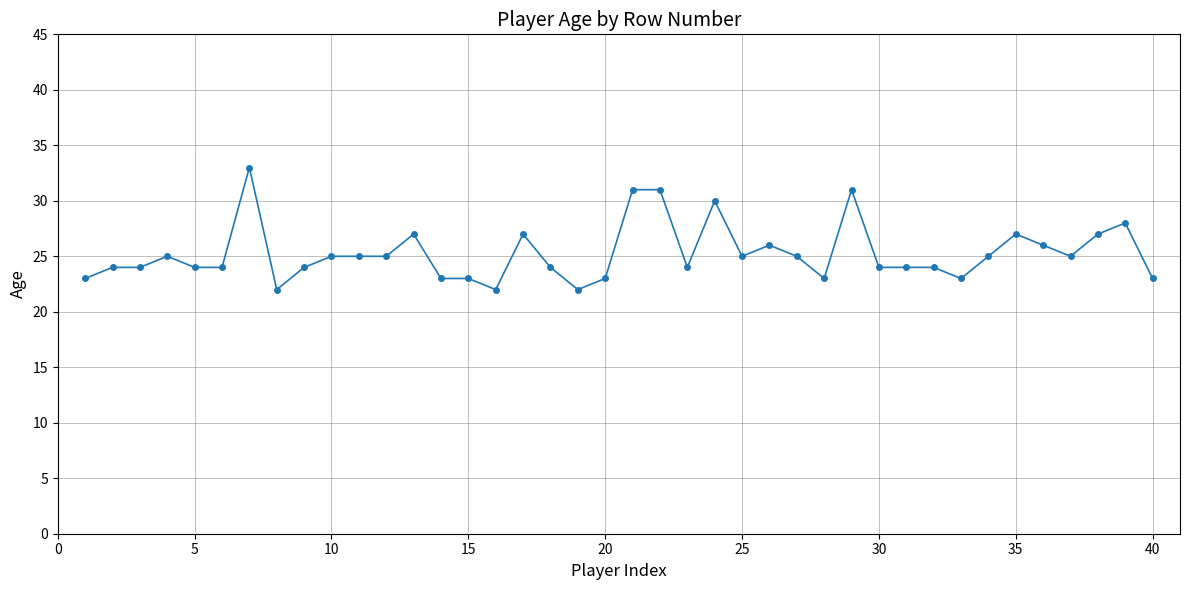

True or false: the data has more than 0 interior local peaks.

True